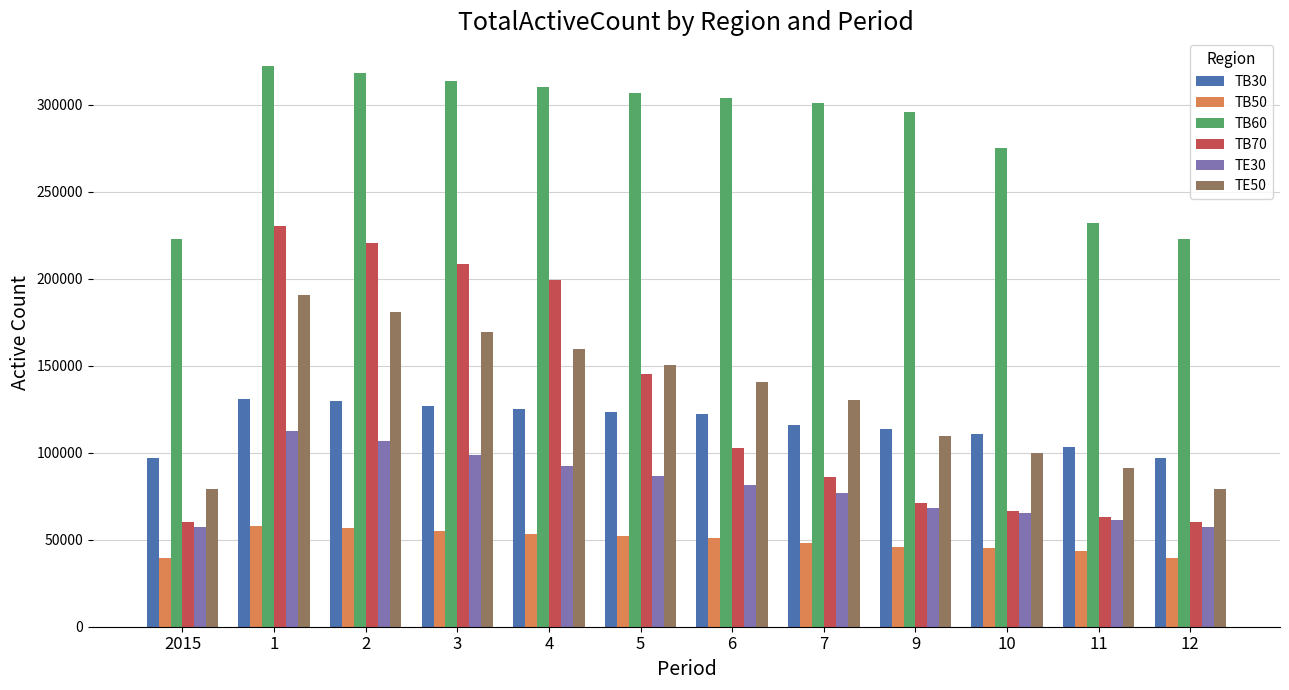

What is the average value of the TB30 series?

116302